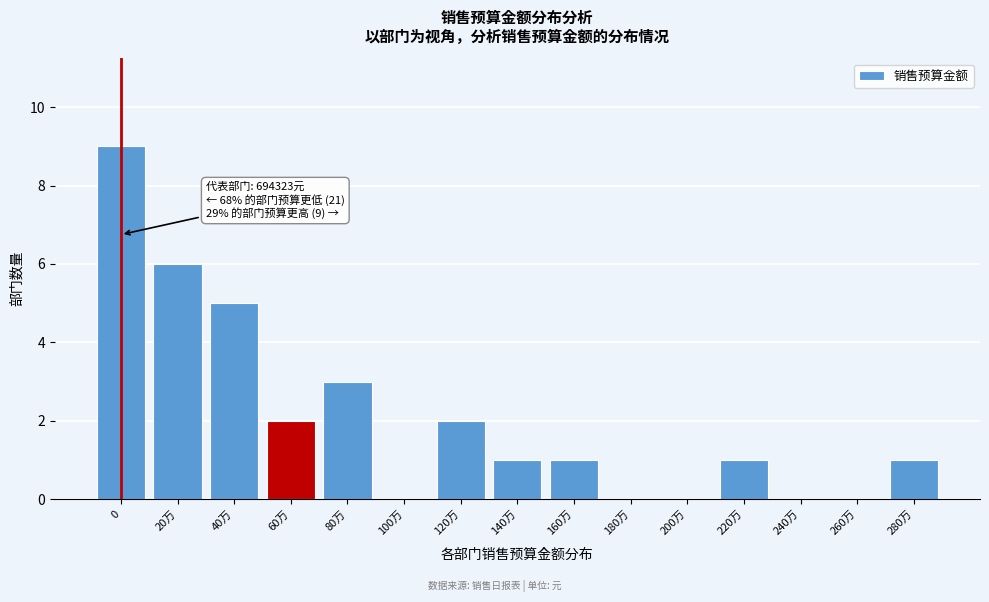

Reading right to left, list all the values displayed in this chart.

280万=1	260万=0	240万=0	220万=1	200万=0	180万=0	160万=1	140万=1	120万=2	100万=0	80万=3	60万=2	40万=5	20万=6	0=9